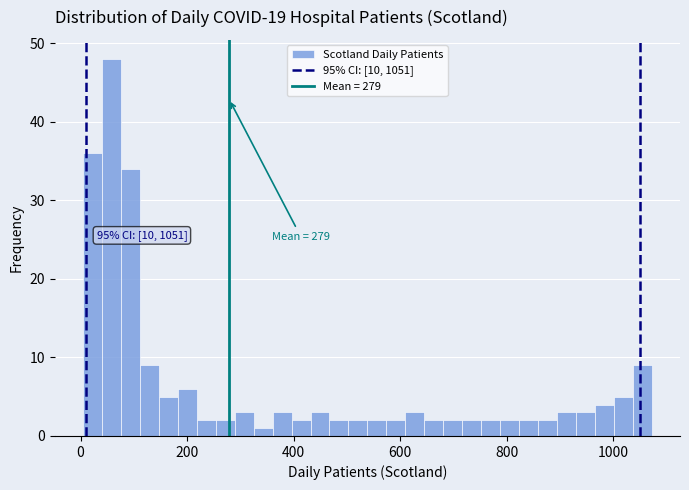

Around what value on the x-axis is the tallest bar? Give the approximate position of its centre, as read against the axis.

60